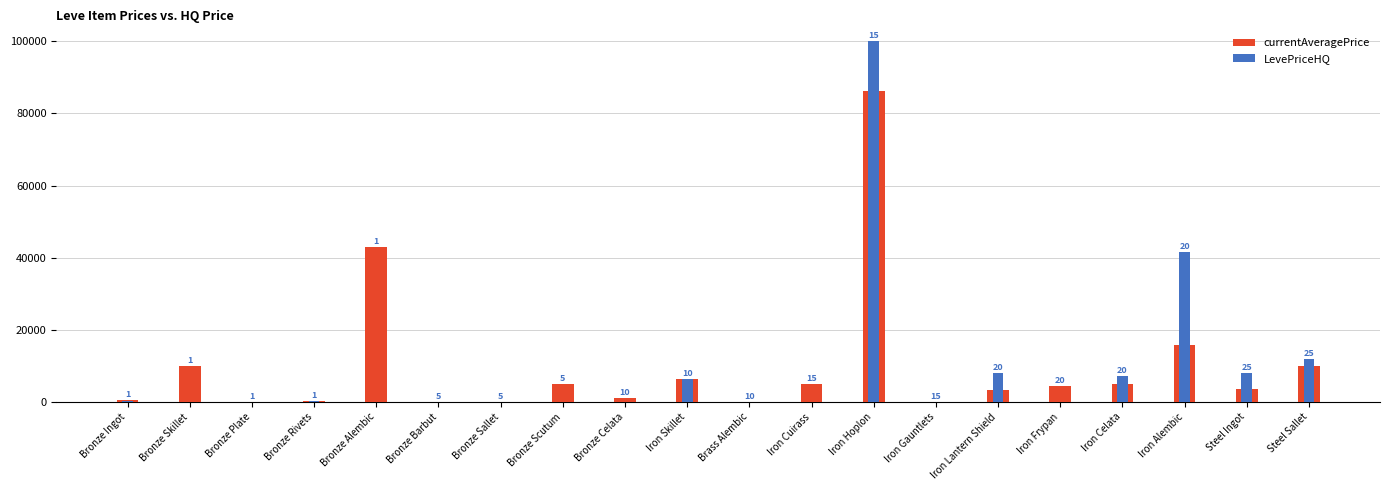

What is the highest value of the currentAveragePrice series?

86339.7